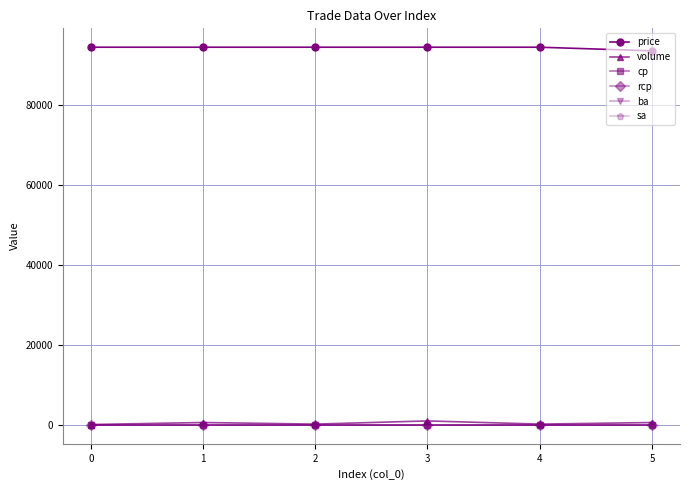

True or false: volume and ba cross at least once.

False